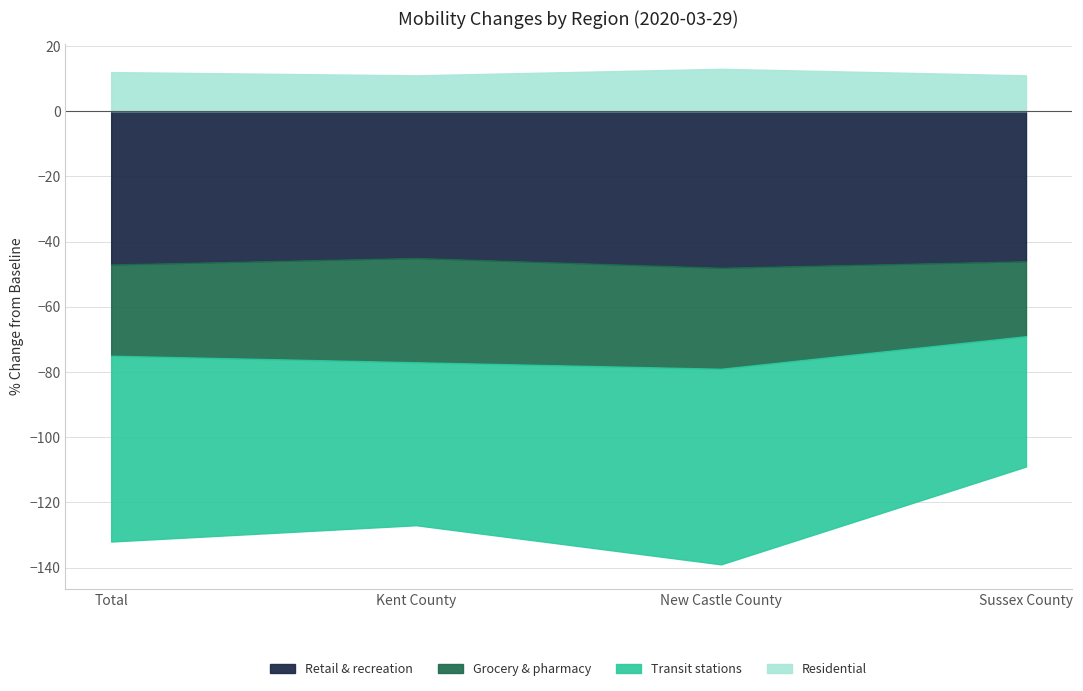

At which category does Residential reach its first local valley?

Kent County